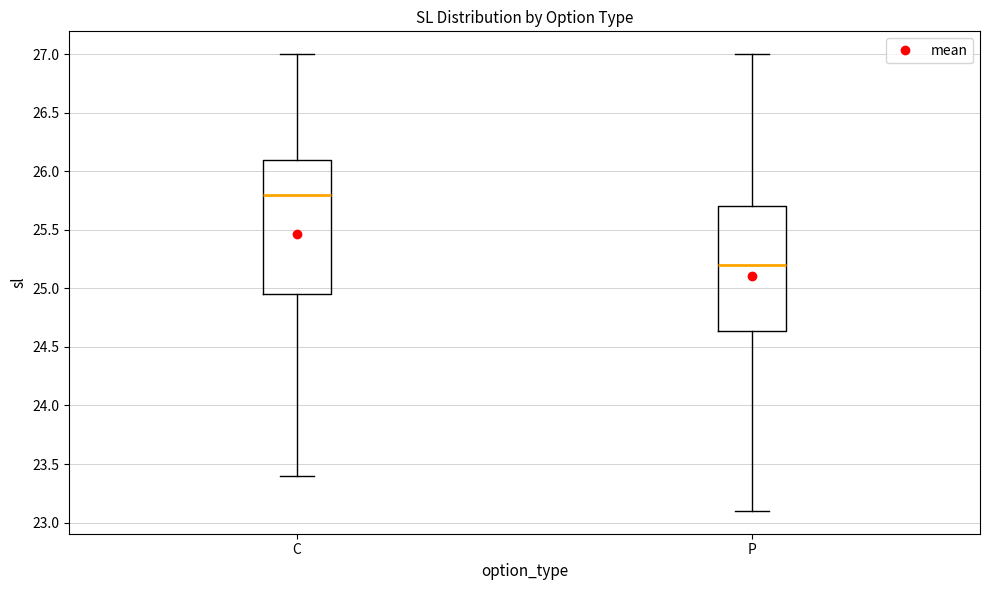

Reading left to right, read every box against the y-axis: the position of its median line, the range the box covers, and the ends of its whiskers. The values are not printed on the chart, so give them approximately, as read against the axis.

C: median 25.80, box 24.95 to 26.10, whiskers 23.40 to 27.00
P: median 25.20, box 24.65 to 25.70, whiskers 23.10 to 27.00